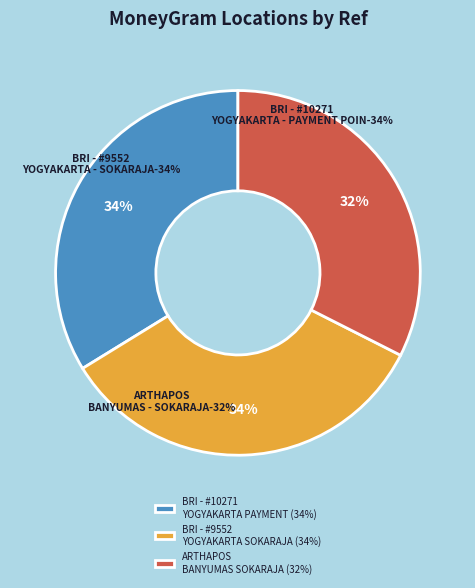

Do BRI - #10271 - YOGYAKARTA - PAYMENT POIN and ARTHAPOS - BANYUMAS - SOKARAJA together represent more than half of the pie?

Yes